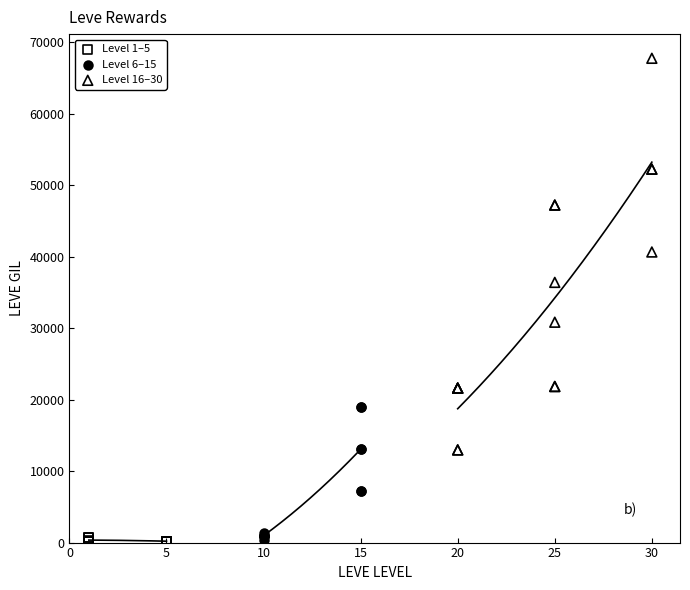

Which series contains the highest Y value?

Level 16–30